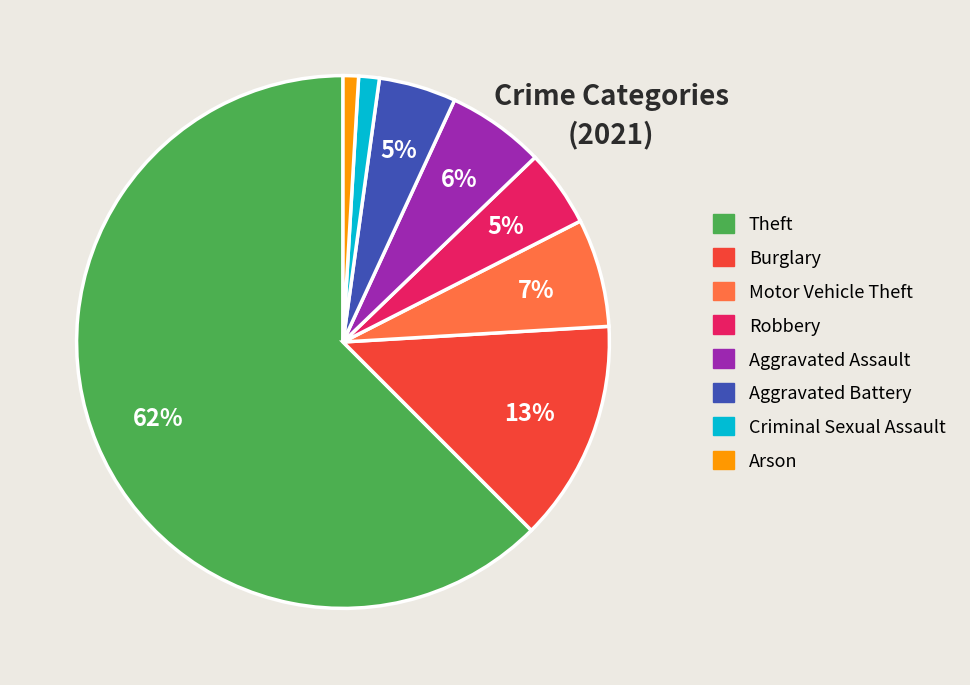

Which has a higher value, Robbery or Motor Vehicle Theft?

Motor Vehicle Theft